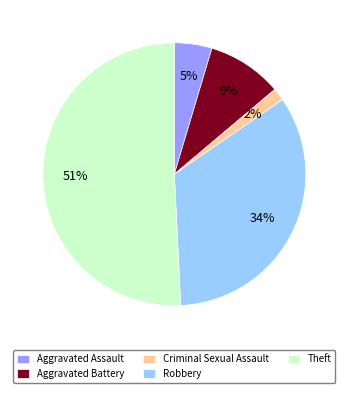

How many segments does this pie chart have?

5